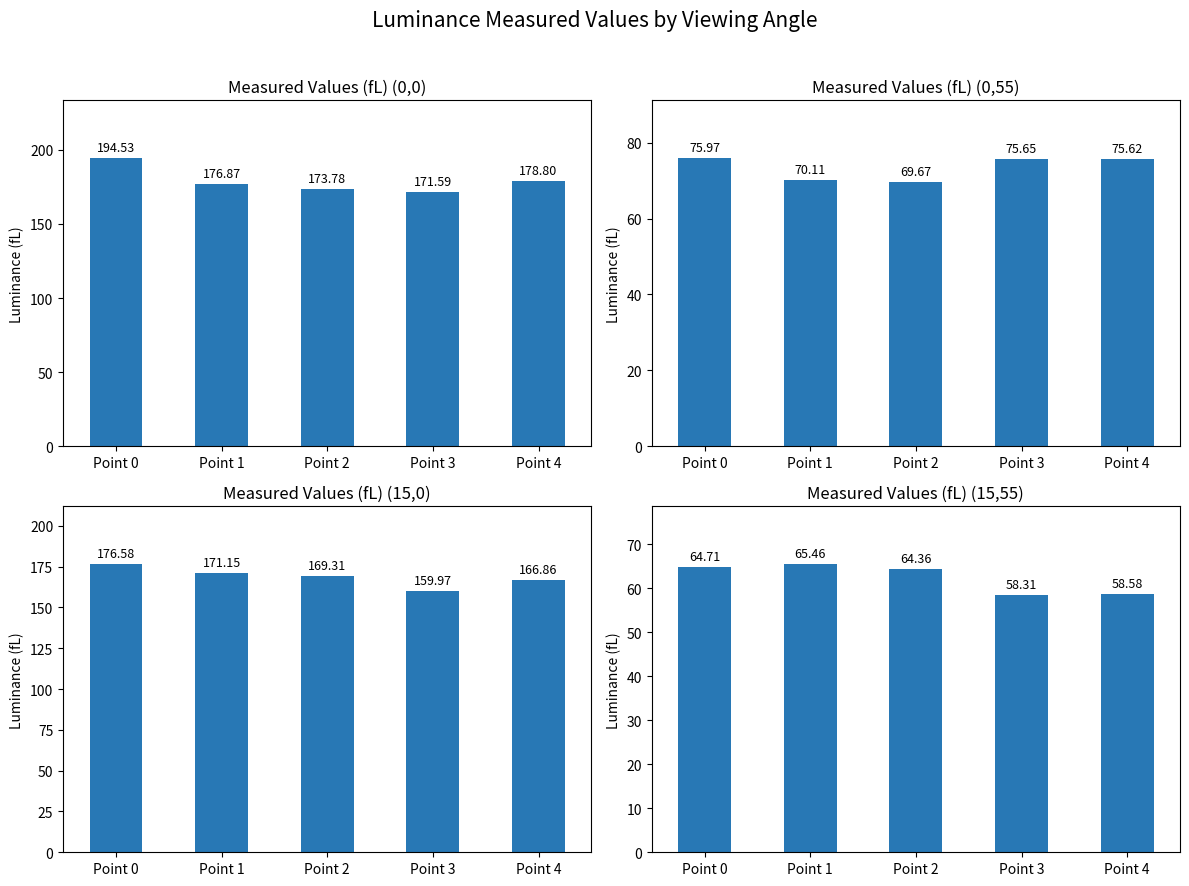

What is the difference between the Measured Values (fL) (0,0) values at Point 0 and Point 4?

15.7